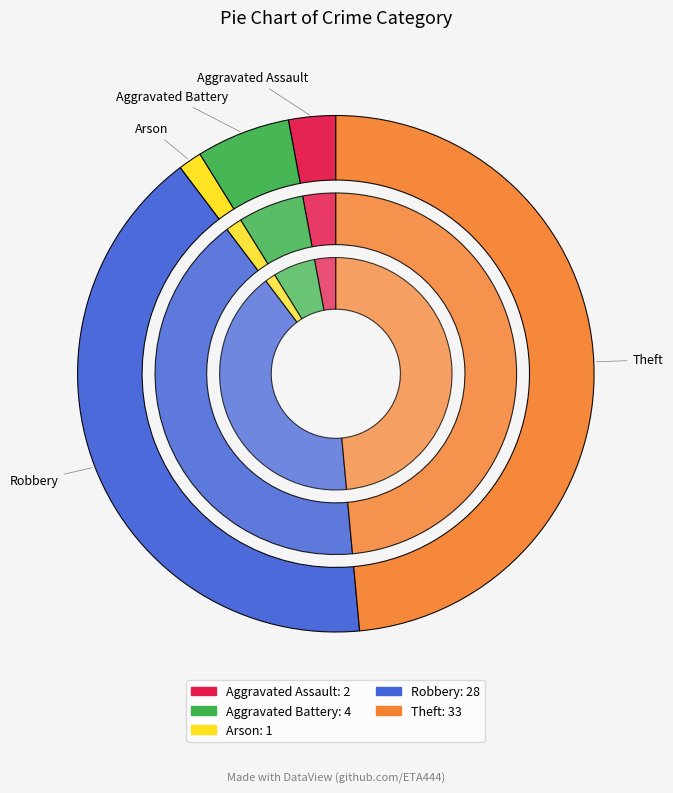

To the nearest percent, what is the difference between the Arson and Aggravated Assault slice percentages?

1%